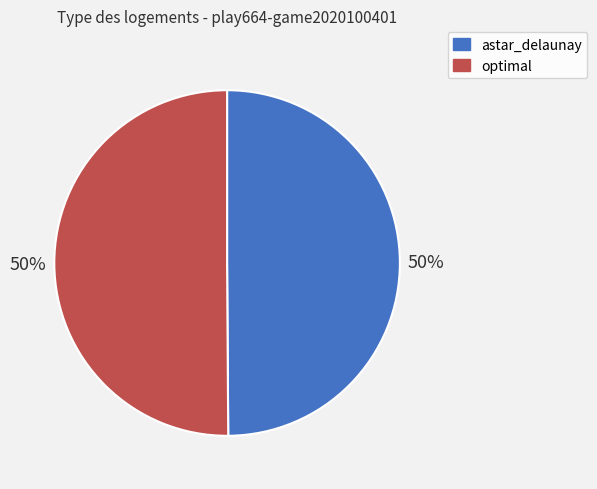

Is it true that optimal is 42% of the pie?

False